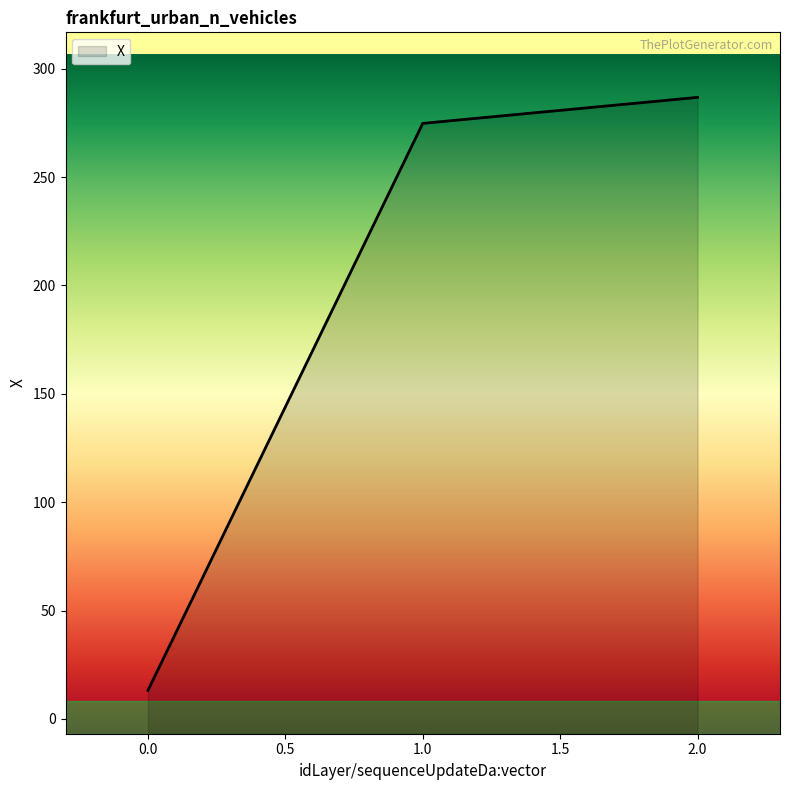

What is the minimum value shown in the chart?

13.2